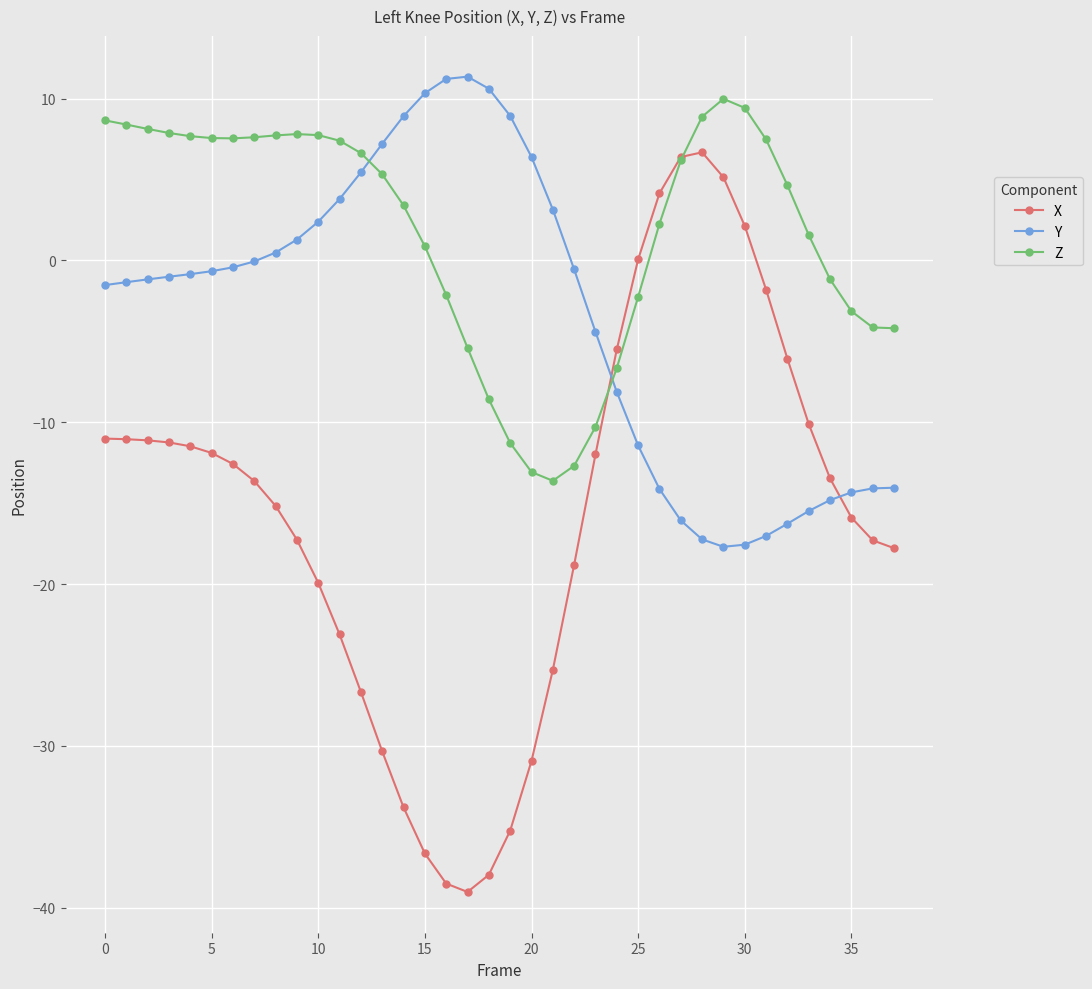

What is the value of the Y point at the 24th from the left?

-4.4